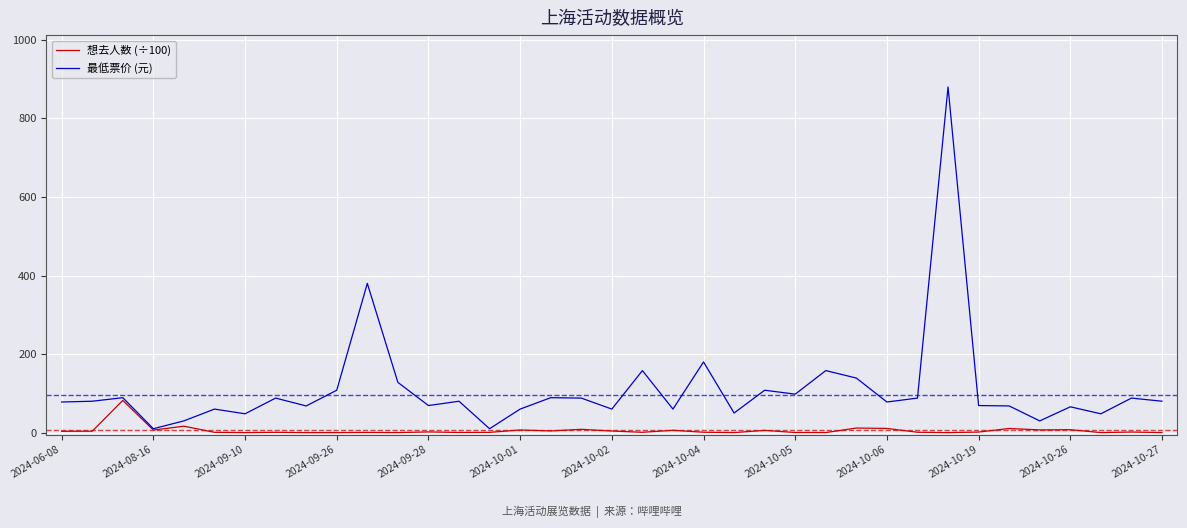

List the series in order of their overall mean, lowest first.

想去人数 (÷100), 最低票价 (元)